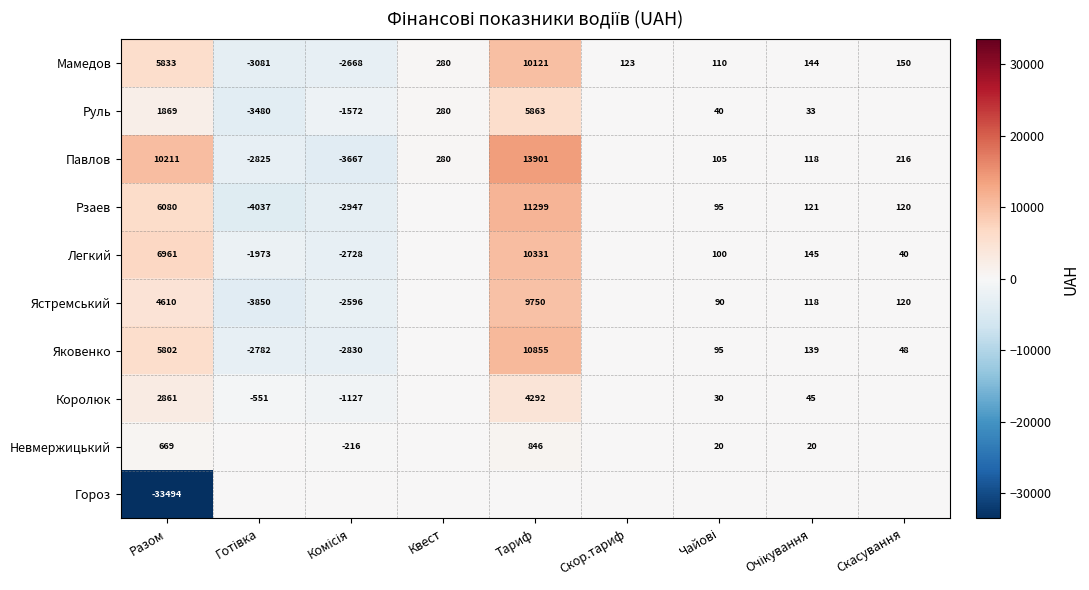

True or false: Мамедов has a value of 9738 at Разом.

False